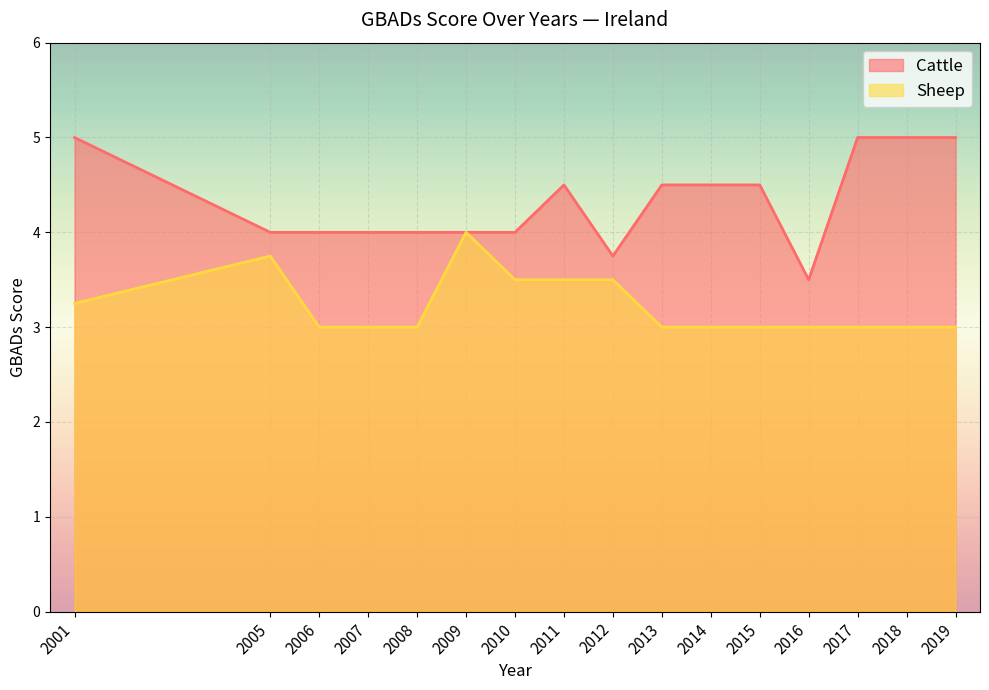

What is the value of the Sheep point at the 9th from the left?

3.5